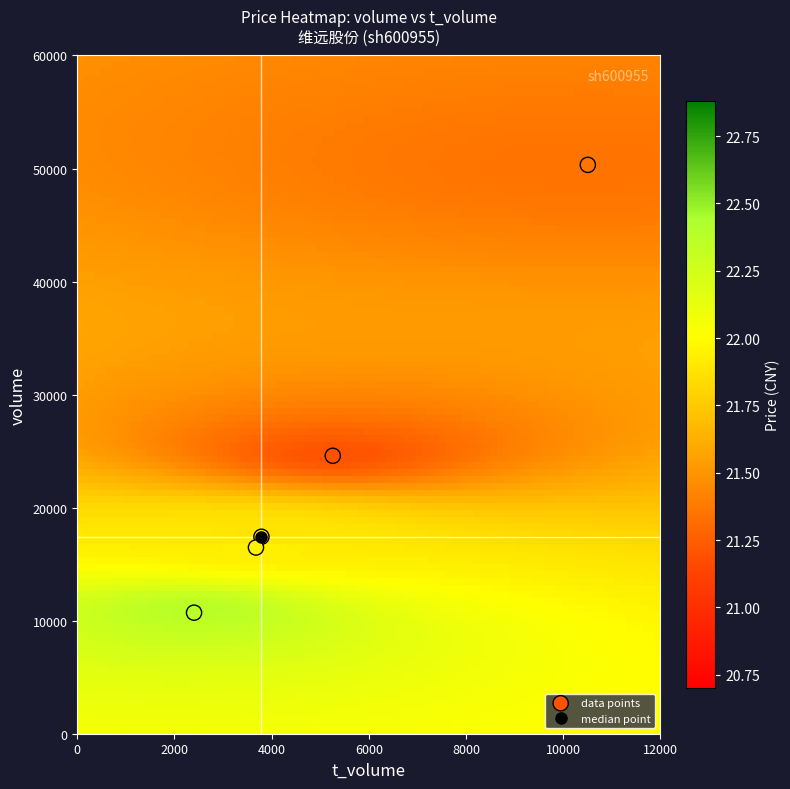

What is the average Y value?

23904